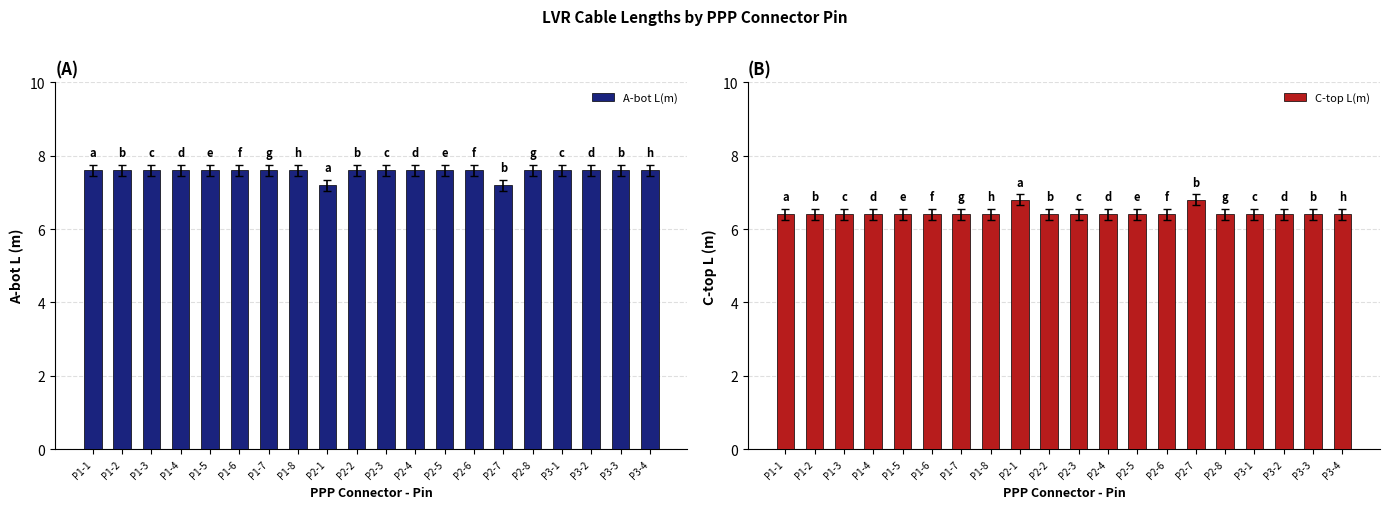

What is the value of the A-bot L(m) bar at the 16th from the left?

7.6